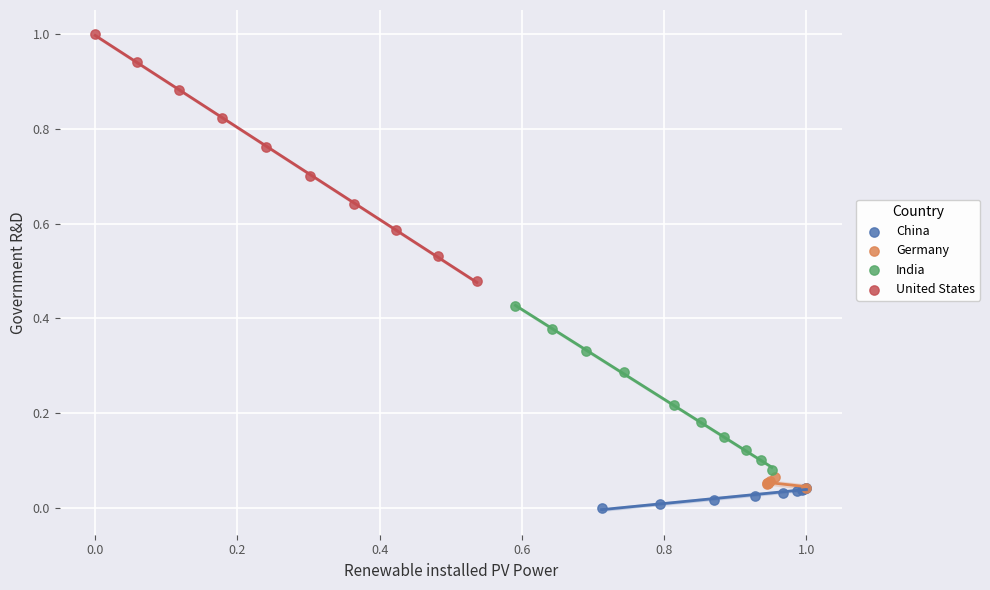

Which series contains the highest Y value?

United States